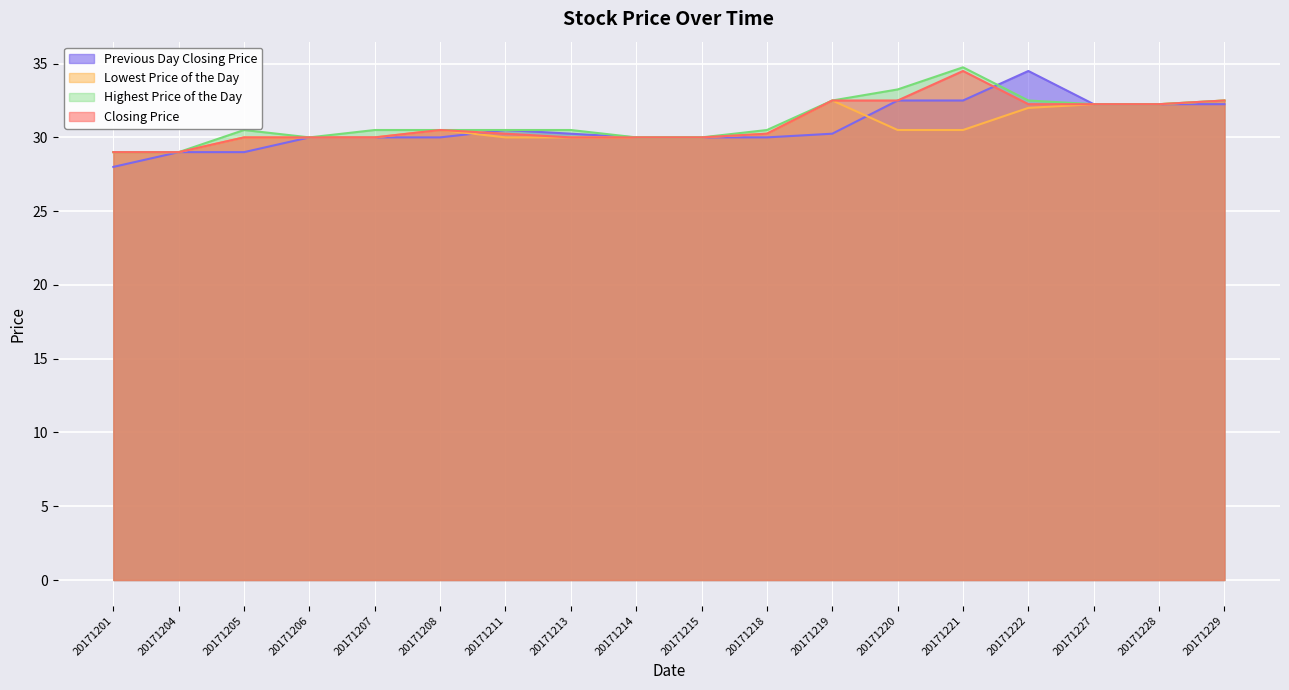

Which series has the largest range (max minus min)?

Previous Day Closing Price